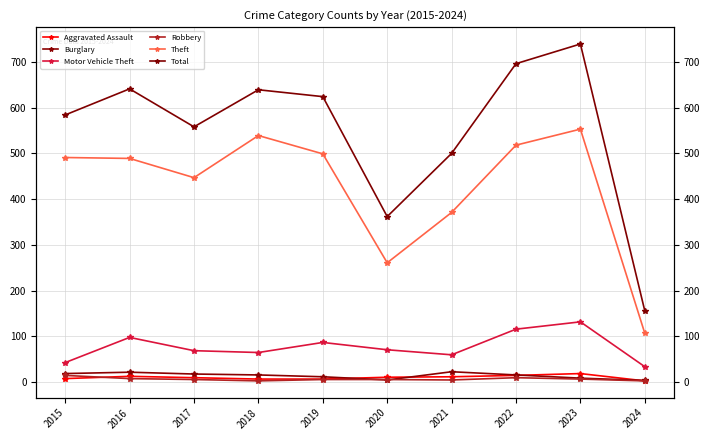

At which label is Aggravated Assault closest to 11?

2020